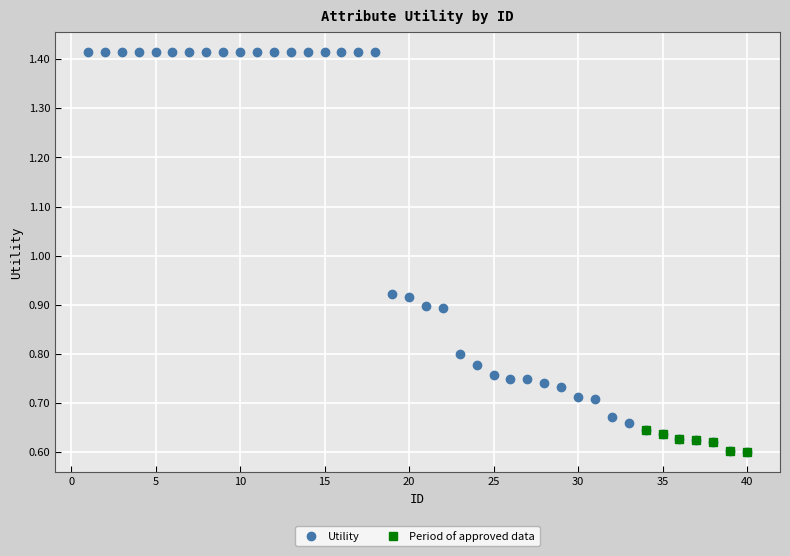

How many categories are shown in the chart?

40